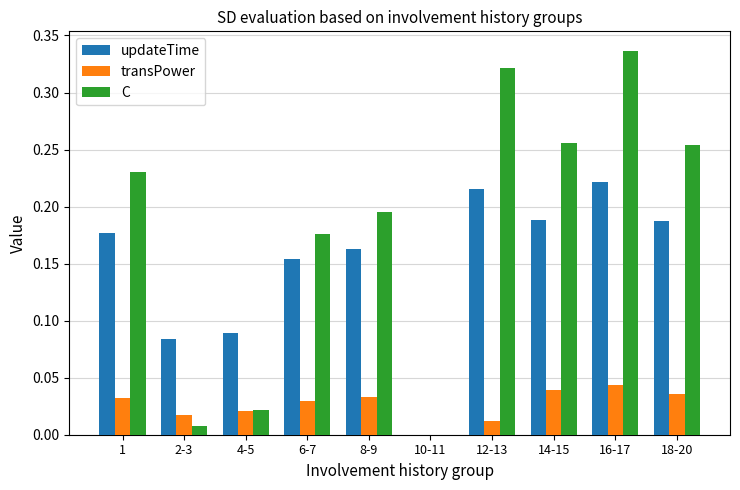

Between 2-3 and 10-11, which series saw the biggest shift?

updateTime